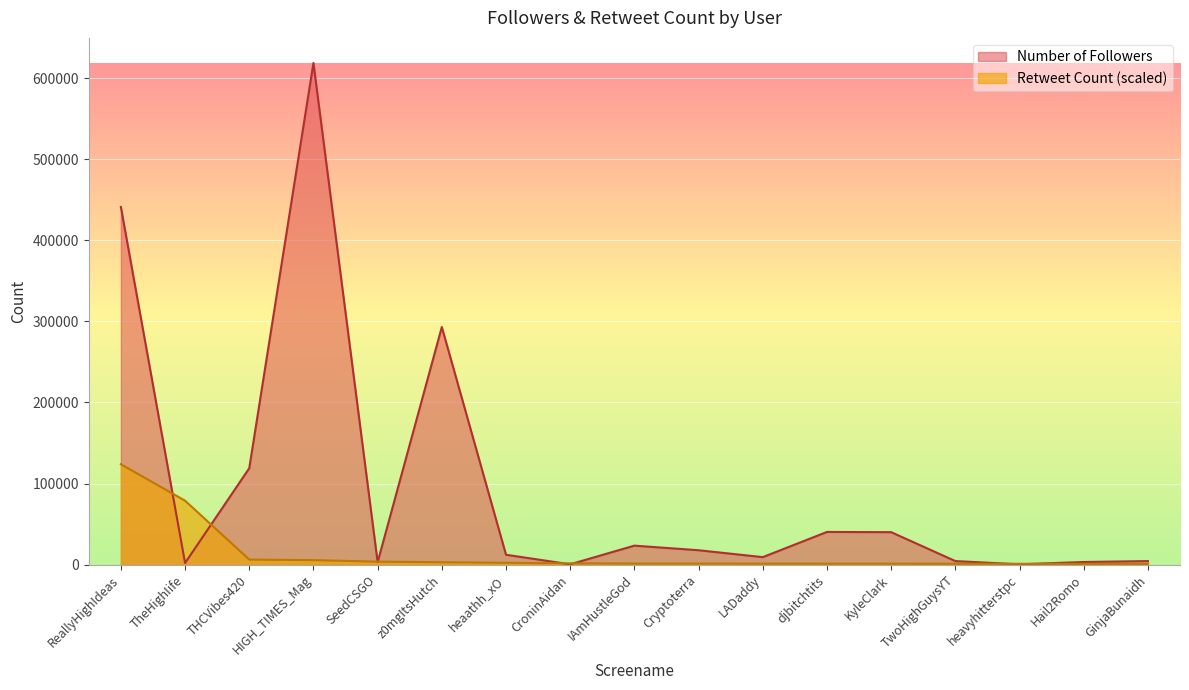

Between which two adjacent categories do Retweet Count and Number of Followers first intersect?

ReallyHighIdeas and TheHighIife